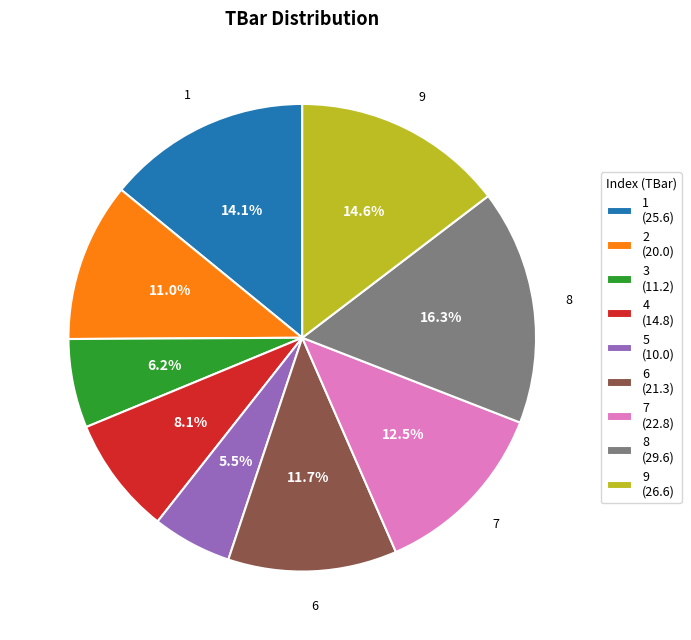

Between 5 and 1, which is larger?

1